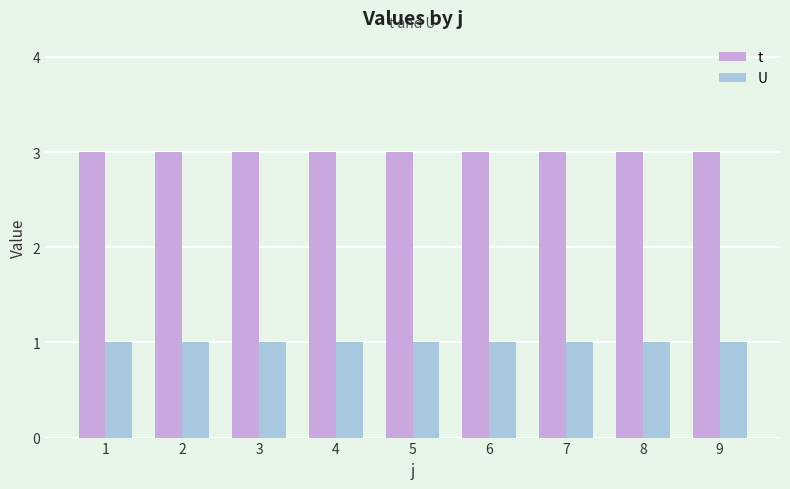

Is the value of U at 5 greater than the value of t at 9?

No